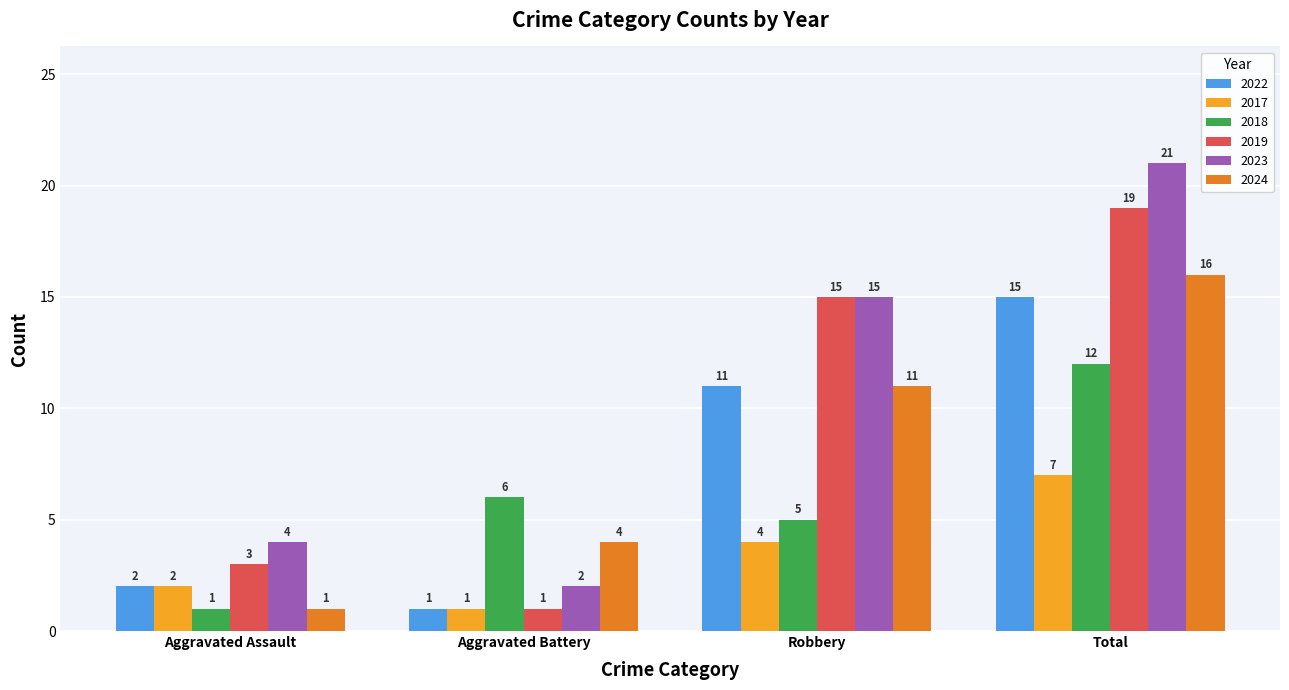

What is the spread (max minus min) of values at Robbery?

11